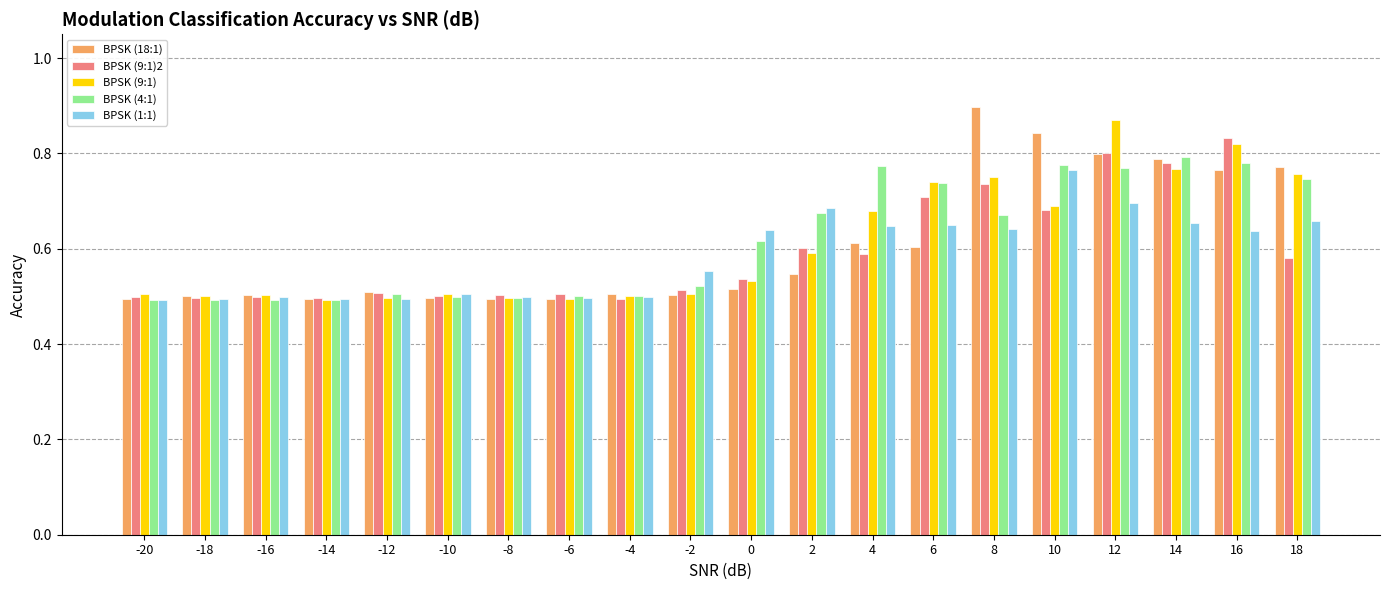

Are the bars grouped side by side (vs. stacked)?

Yes